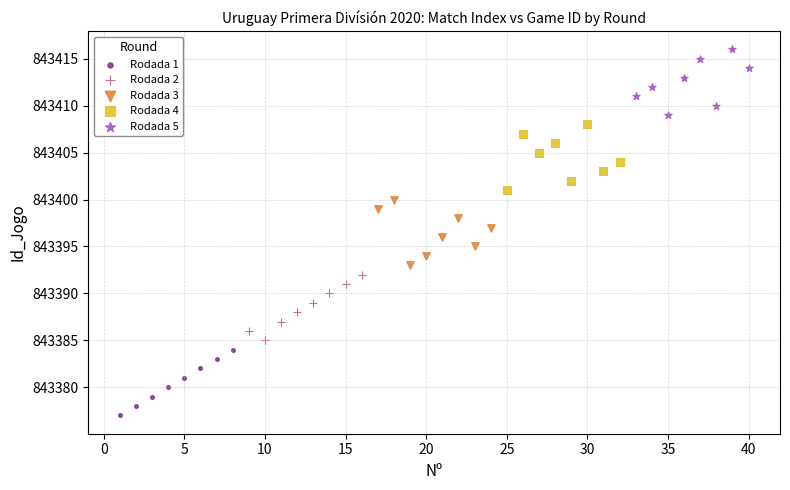

Which series contains the lowest Y value?

Rodada 1